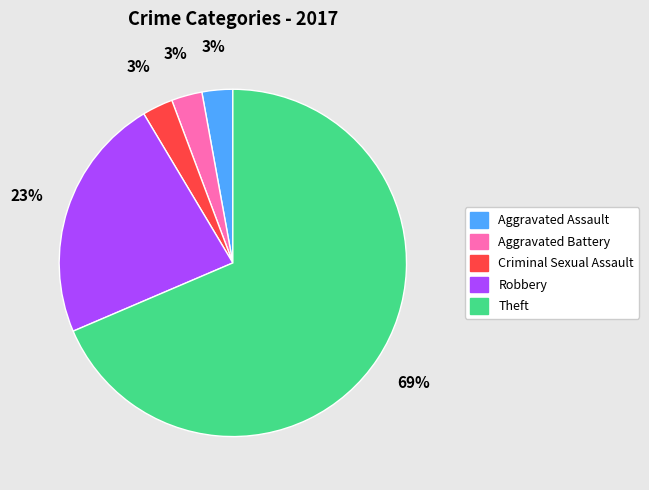

To the nearest percent, what portion does Aggravated Battery represent?

3%